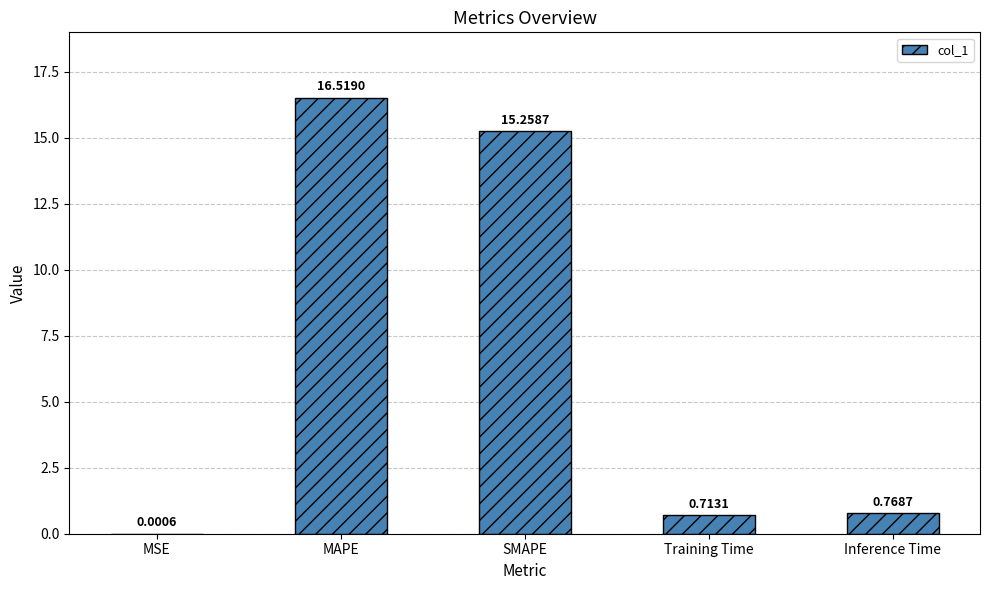

At which label is the value closest to 8?

Inference Time